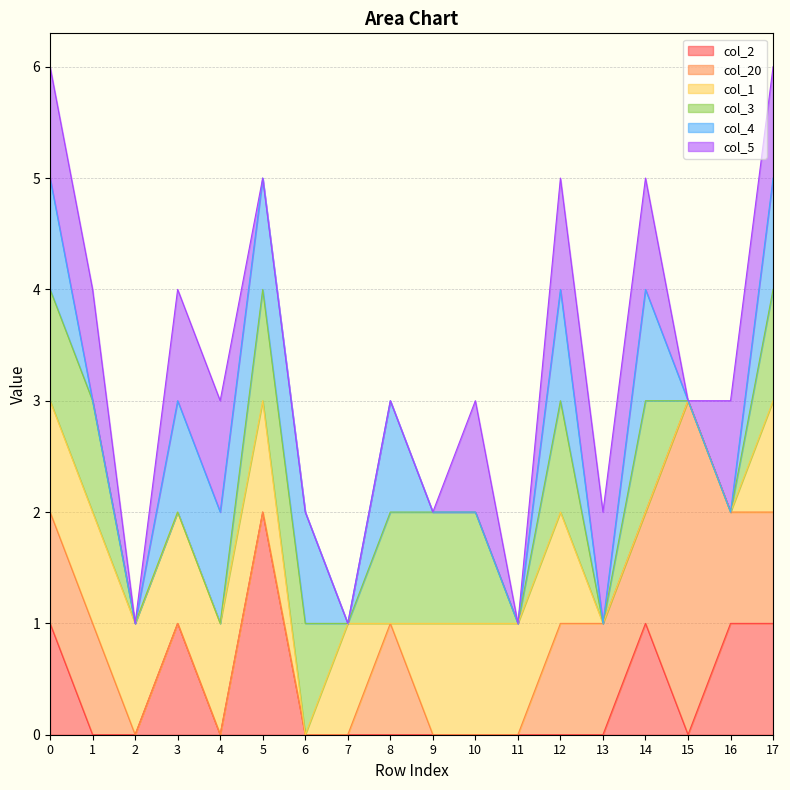

How many intersections are there between col_3 and col_1?

2